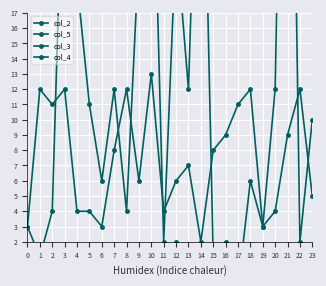

How many lines are shown in the chart?

4